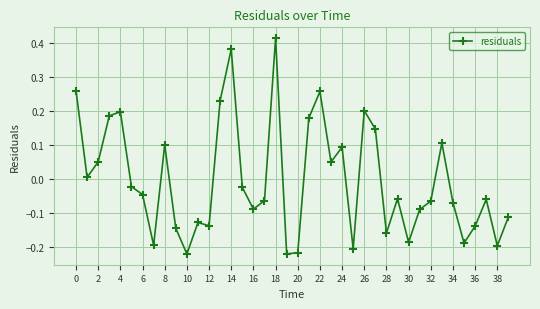

What is the difference between the maximum and second lowest values?

0.6